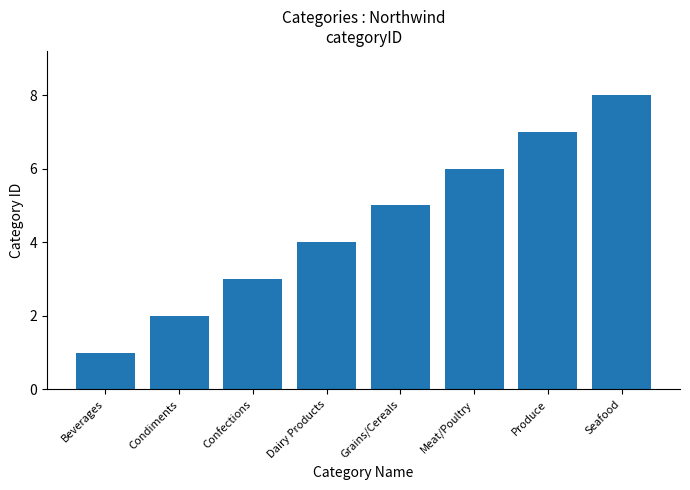

What is the difference between the values at Meat/Poultry and Dairy Products?

2